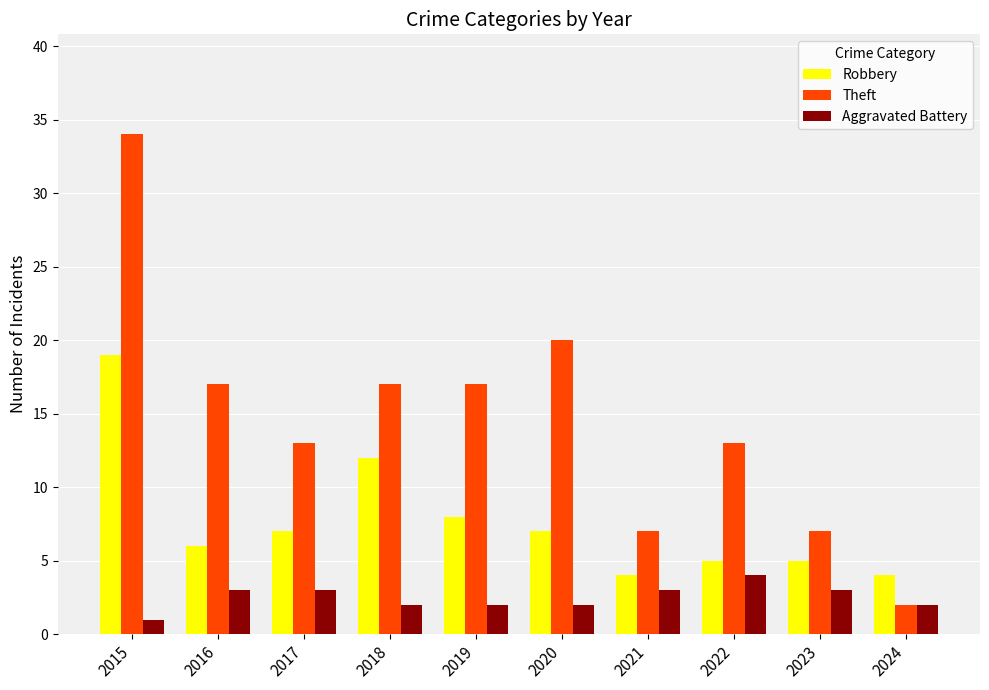

Is the value of Aggravated Battery at 2021 greater than the value of Theft at 2022?

No